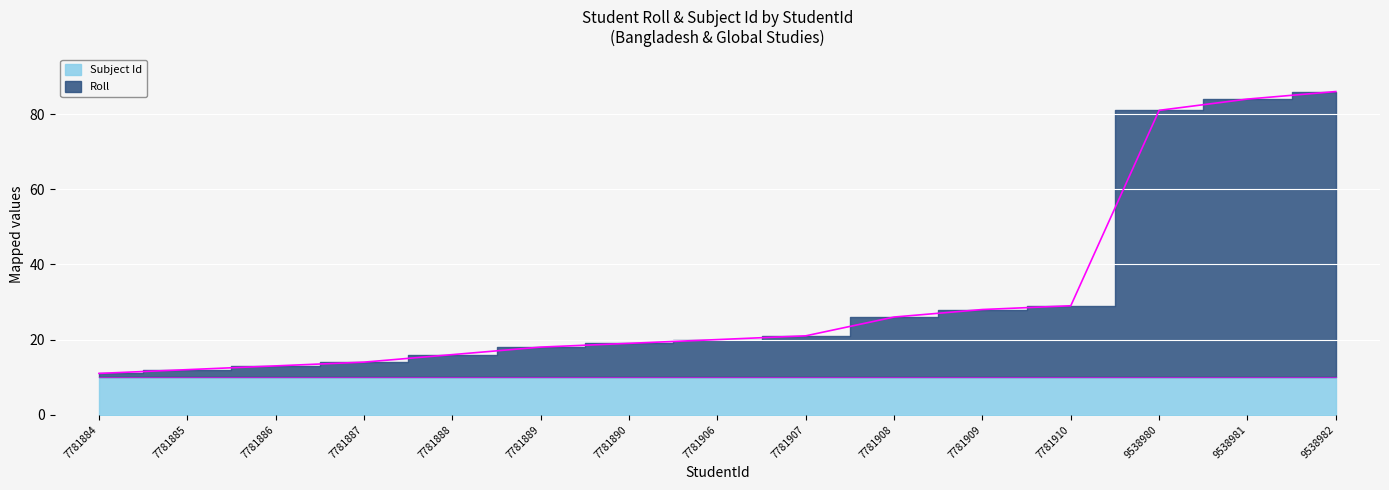

At which category does the chart reach its peak across all series?

9538982